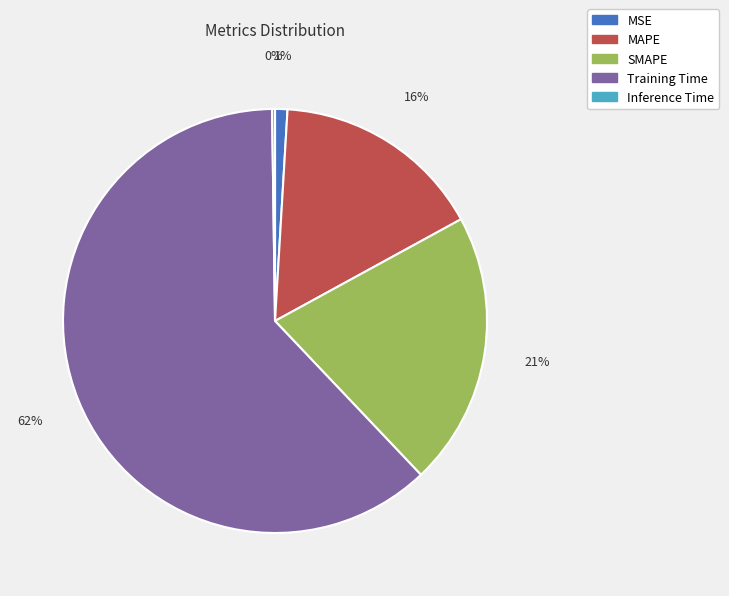

True or false: SMAPE accounts for 21% of the total.

True